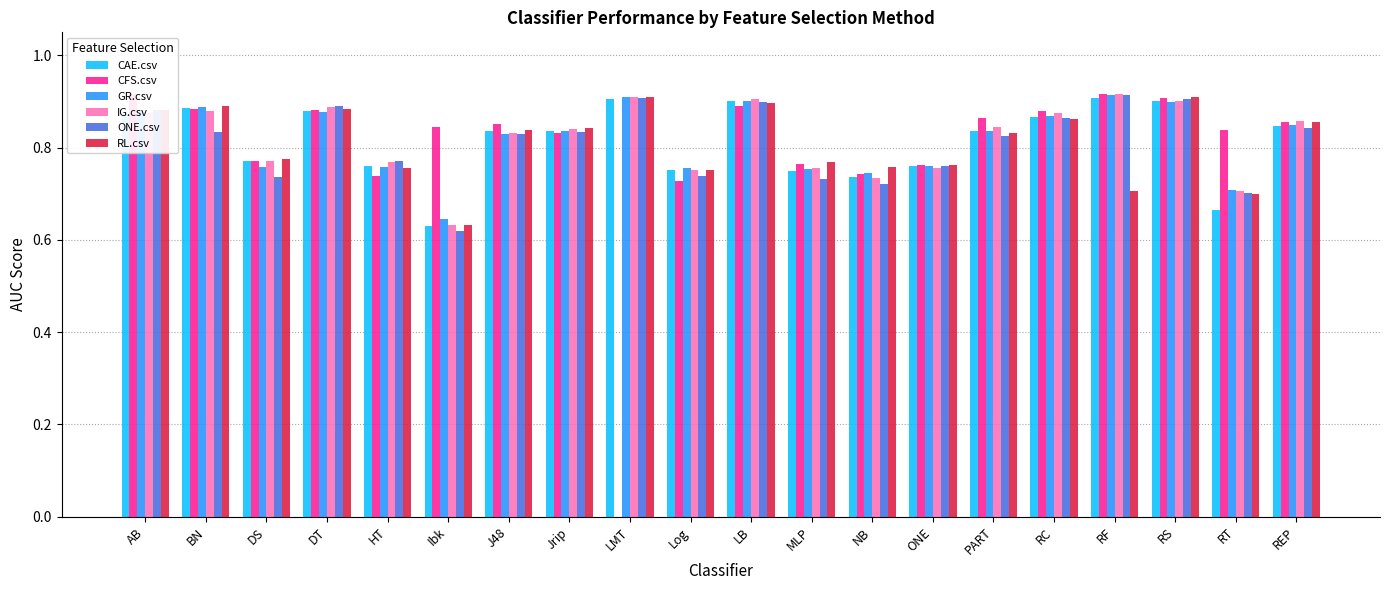

Is it true that ONE.csv equals 0.6 at AB?

False